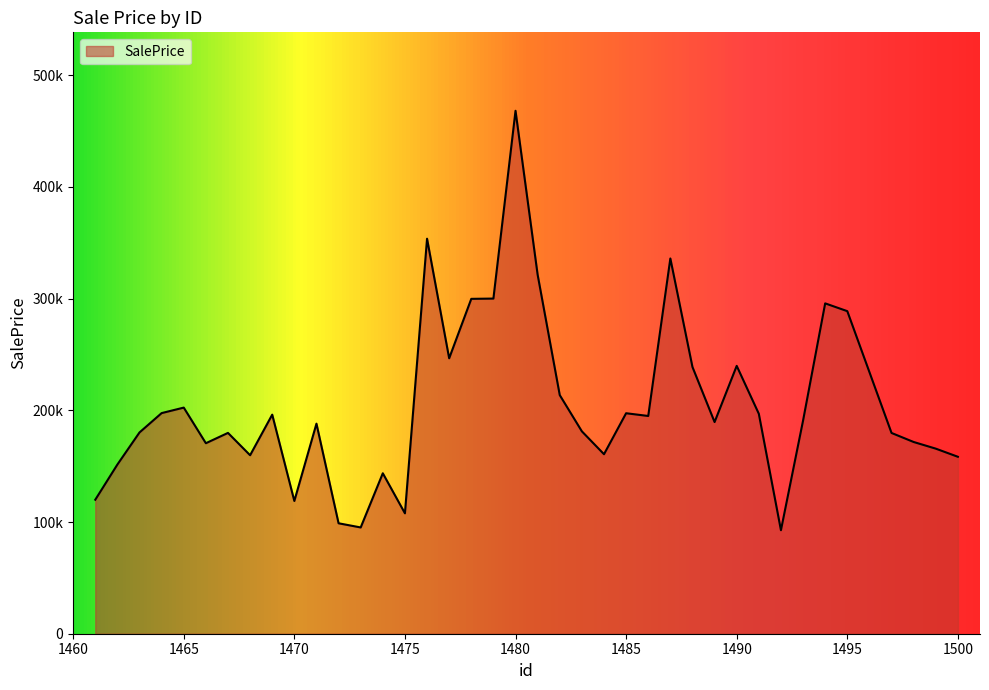

What is the difference between the maximum and minimum values?

375499.2